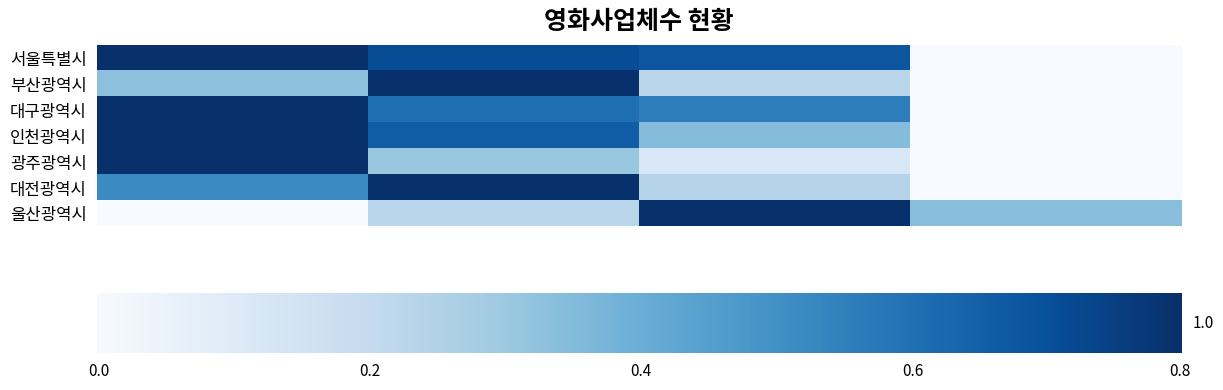

Reading left to right, transcribe all the data shown in this chart.

서울특별시: 2001=1.0	2002=0.9	2003=0.9	2004=0.0
부산광역시: 2001=0.4	2002=1.0	2003=0.3	2004=0.0
대구광역시: 2001=1.0	2002=0.8	2003=0.7	2004=0.0
인천광역시: 2001=1.0	2002=0.8	2003=0.4	2004=0.0
광주광역시: 2001=1.0	2002=0.4	2003=0.2	2004=0.0
대전광역시: 2001=0.7	2002=1.0	2003=0.3	2004=0.0
울산광역시: 2001=0.0	2002=0.3	2003=1.0	2004=0.4